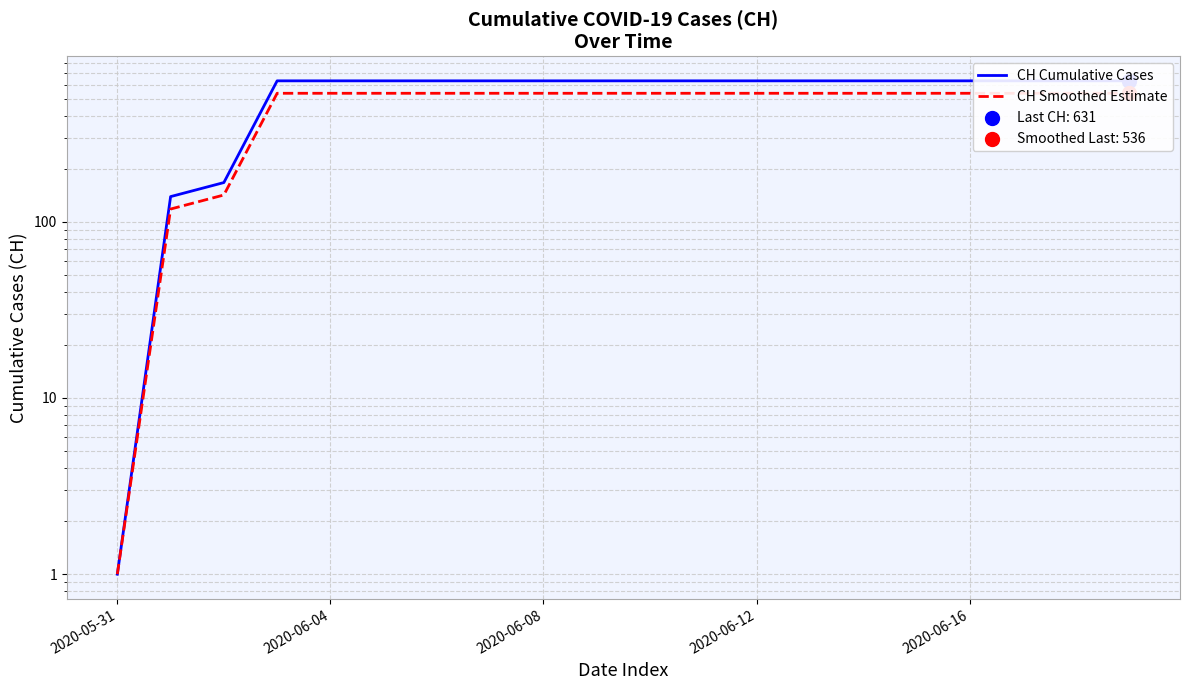

Which series has the largest Y range (max minus min)?

CH Cumulative Cases